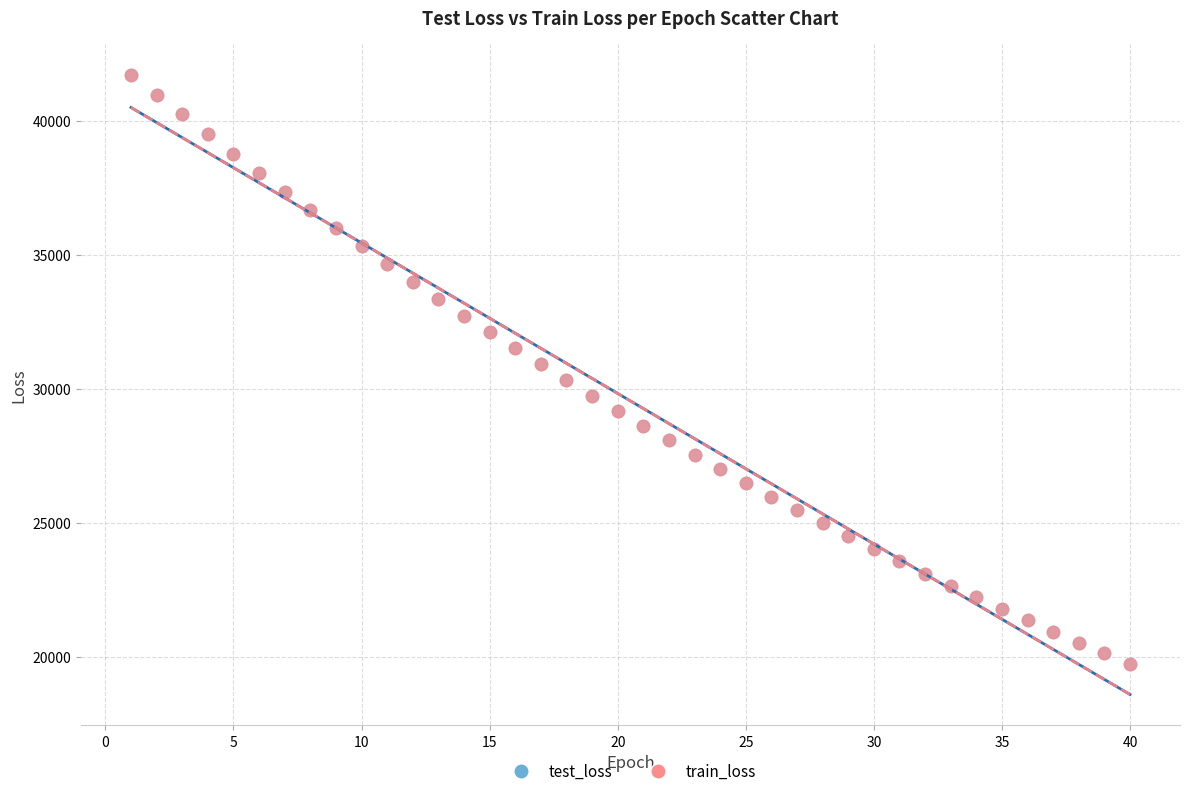

What are all the series names shown in the legend?

test_loss, train_loss